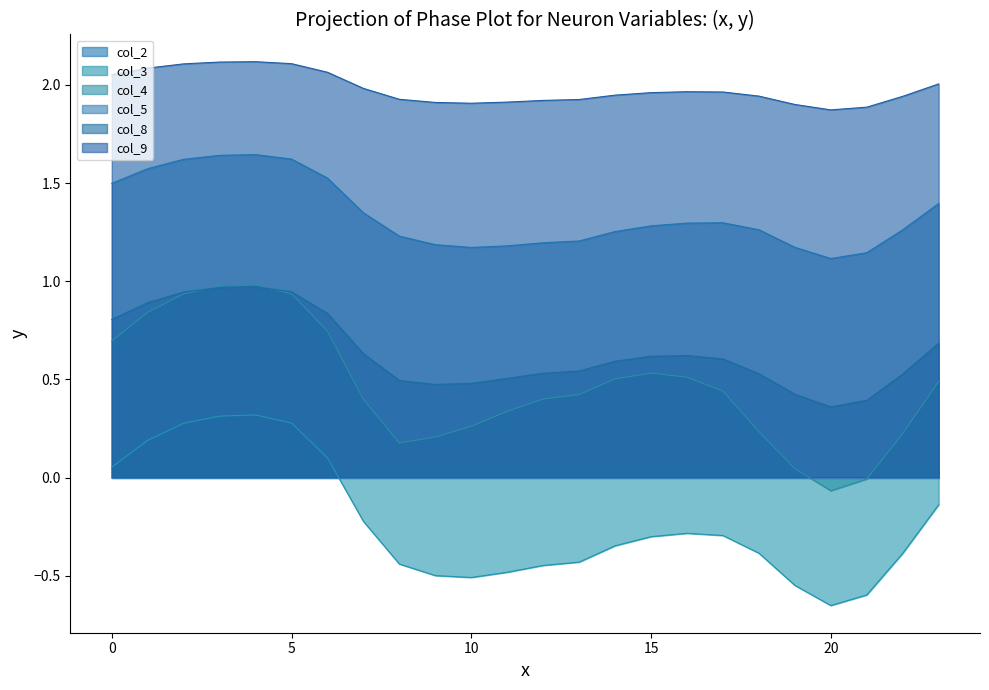

Reading left to right, transcribe all the data shown in this chart.

col_2: 0=1.5	1=1.6	2=1.6	3=1.6	4=1.6	5=1.6	6=1.5	7=1.3	8=1.2	9=1.2	10=1.2	11=1.2	12=1.2	13=1.2	14=1.3	15=1.3	16=1.3	17=1.3	18=1.3	19=1.2	20=1.1	21=1.1	22=1.3	23=1.4
col_3: 0=0.1	1=0.2	2=0.3	3=0.3	4=0.3	5=0.3	6=0.1	7=-0.2	8=-0.4	9=-0.5	10=-0.5	11=-0.5	12=-0.4	13=-0.4	14=-0.3	15=-0.3	16=-0.3	17=-0.3	18=-0.4	19=-0.5	20=-0.7	21=-0.6	22=-0.4	23=-0.1
col_4: 0=0.7	1=0.8	2=0.9	3=1.0	4=1.0	5=0.9	6=0.7	7=0.4	8=0.2	9=0.2	10=0.3	11=0.3	12=0.4	13=0.4	14=0.5	15=0.5	16=0.5	17=0.4	18=0.2	19=0.0	20=-0.1	21=-0.0	22=0.2	23=0.5
col_8: 0=0.8	1=0.9	2=0.9	3=1.0	4=1.0	5=0.9	6=0.8	7=0.6	8=0.5	9=0.5	10=0.5	11=0.5	12=0.5	13=0.5	14=0.6	15=0.6	16=0.6	17=0.6	18=0.5	19=0.4	20=0.4	21=0.4	22=0.5	23=0.7
col_9: 0=2.1	1=2.1	2=2.1	3=2.1	4=2.1	5=2.1	6=2.1	7=2.0	8=1.9	9=1.9	10=1.9	11=1.9	12=1.9	13=1.9	14=1.9	15=2.0	16=2.0	17=2.0	18=1.9	19=1.9	20=1.9	21=1.9	22=1.9	23=2.0